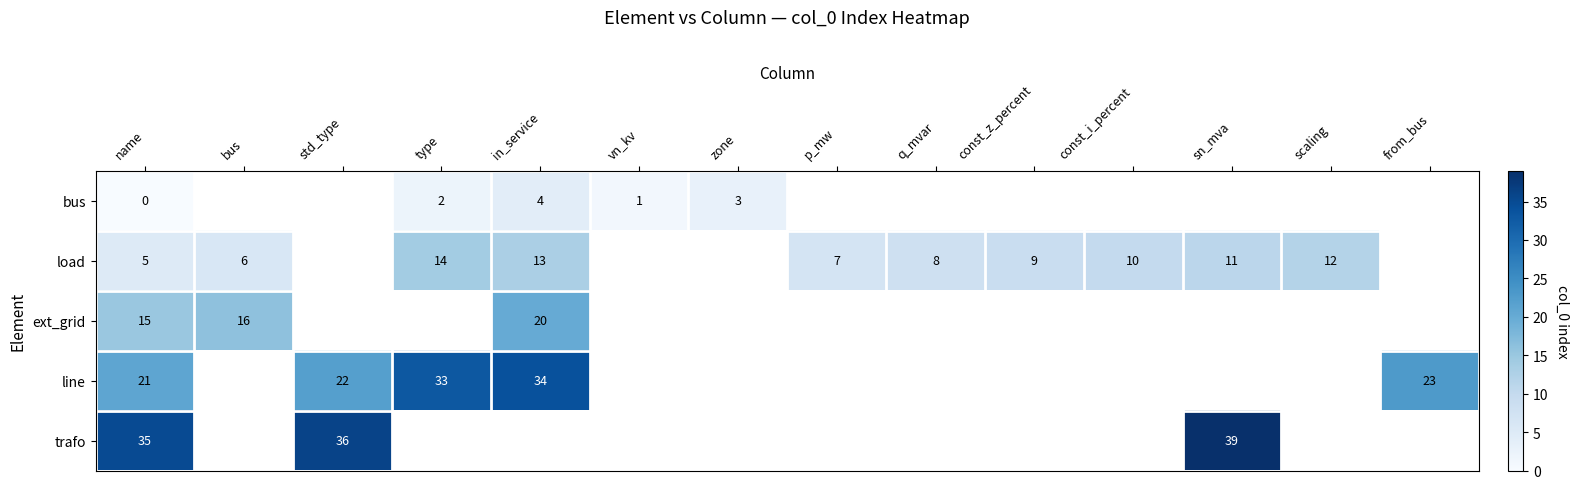

What is the difference between the highest and lowest values at name?

35